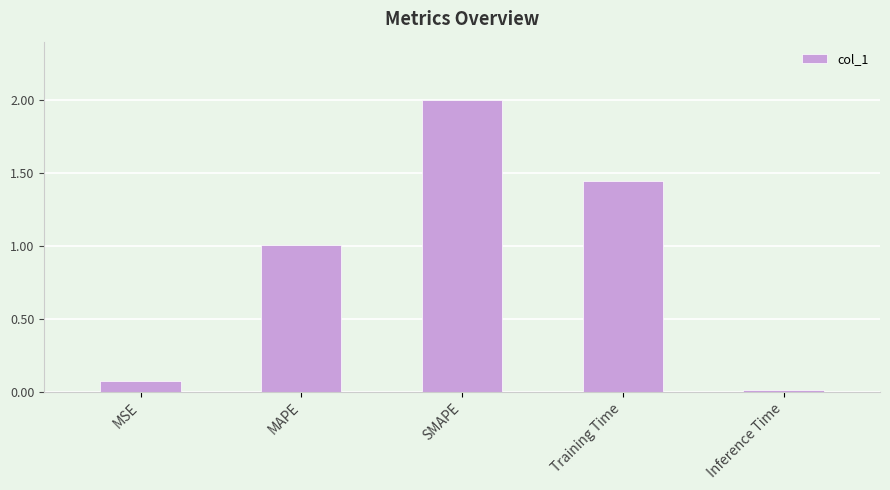

Rank the categories by value from lowest to highest.

Inference Time, MSE, MAPE, Training Time, SMAPE